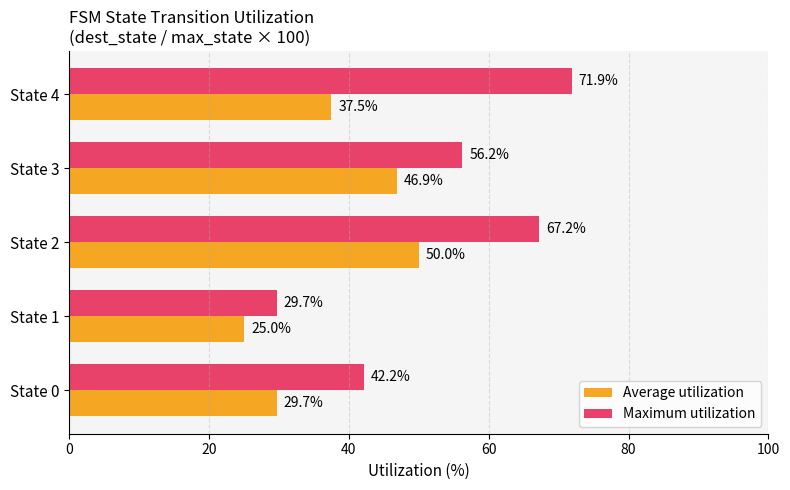

Rank the series by their average value, from highest to lowest.

Maximum utilization, Average utilization